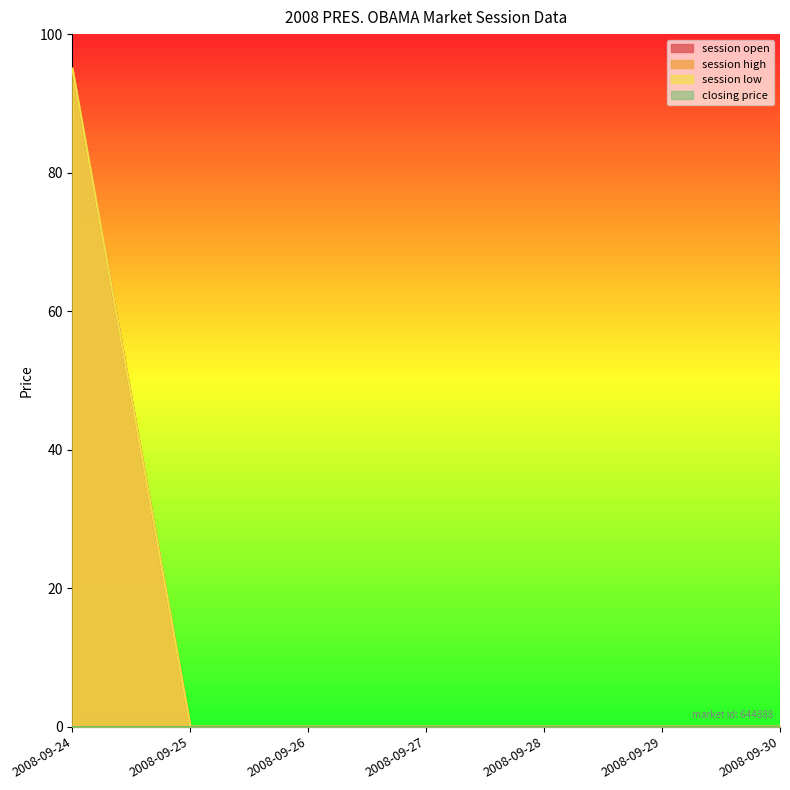

True or false: session open and session high cross at least once.

False